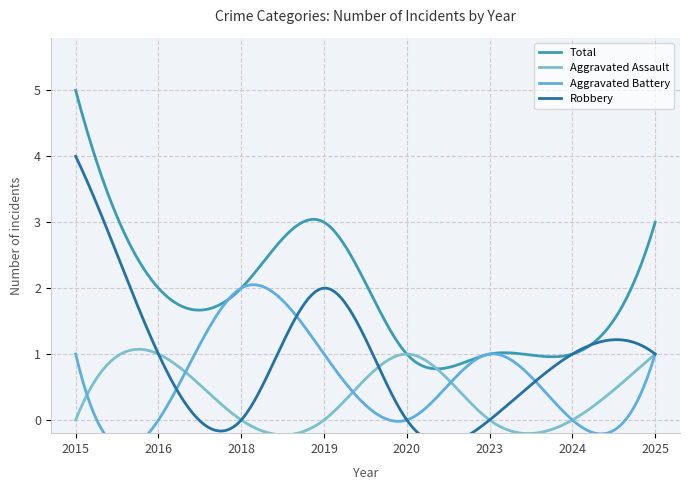

Between 2016 and 2019, which series saw the biggest shift?

Total